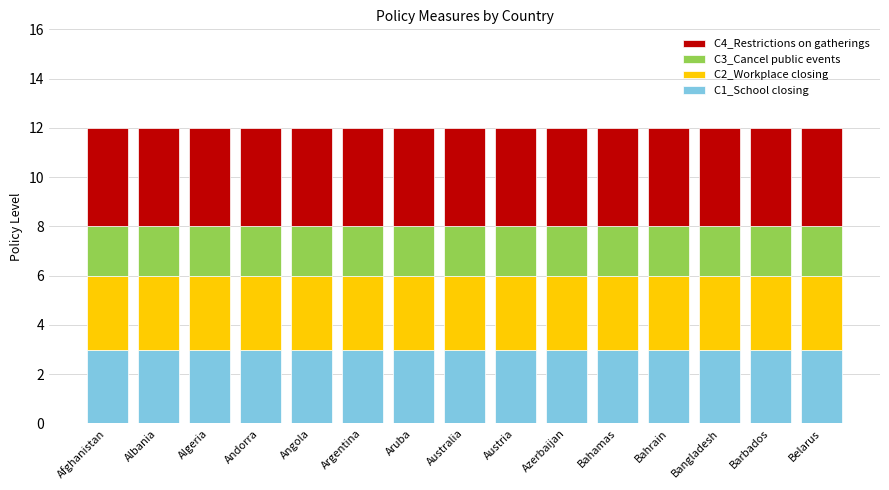

Are the bars horizontal?

No